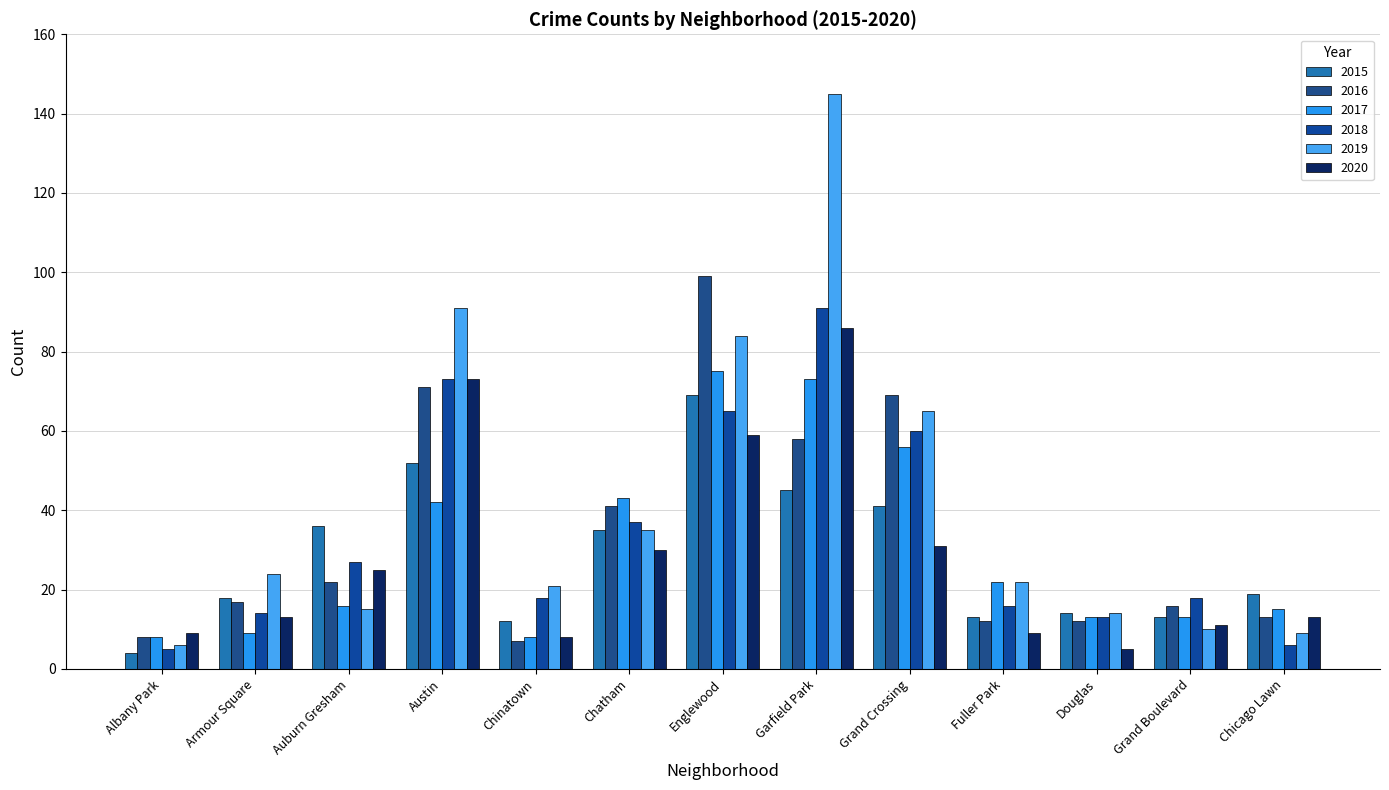

Reading left to right, what are all the values shown in this chart?

2015: 4	18	36	52	12	35	69	45	41	13	14	13	19
2016: 8	17	22	71	7	41	99	58	69	12	12	16	13
2017: 8	9	16	42	8	43	75	73	56	22	13	13	15
2018: 5	14	27	73	18	37	65	91	60	16	13	18	6
2019: 6	24	15	91	21	35	84	145	65	22	14	10	9
2020: 9	13	25	73	8	30	59	86	31	9	5	11	13